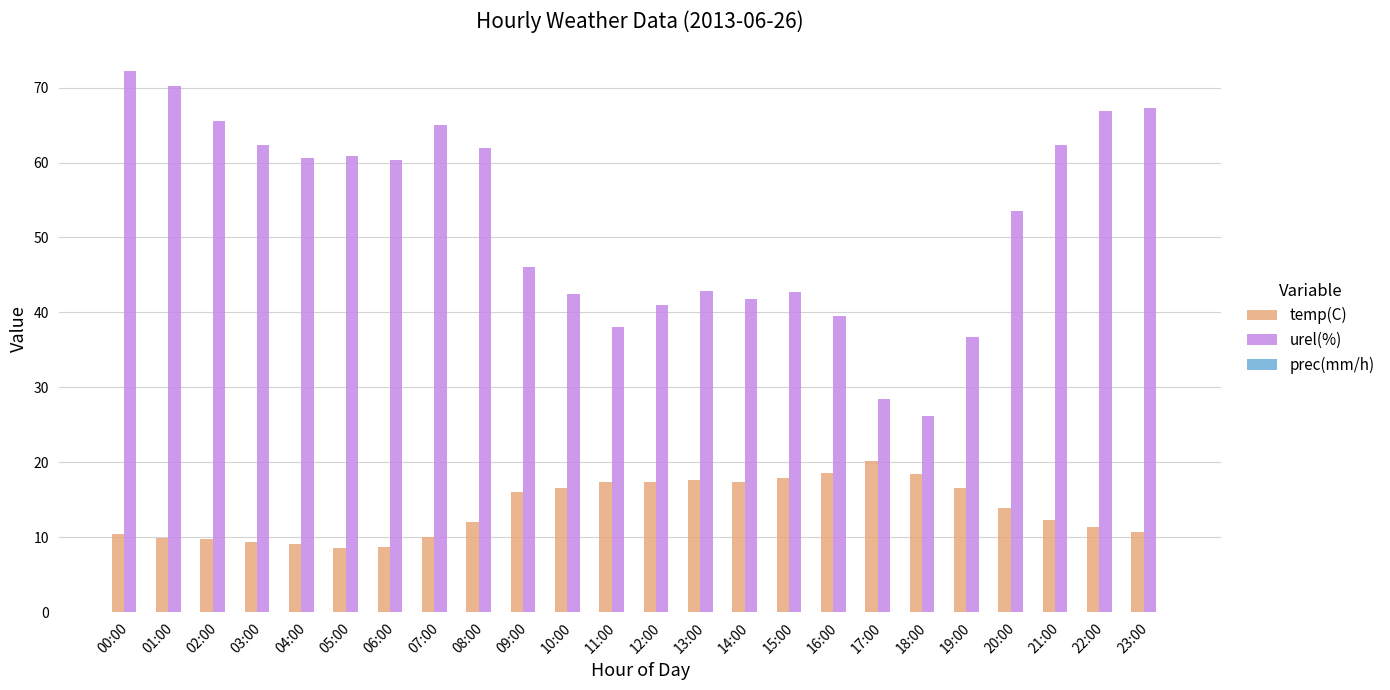

How many categories are shown in the chart?

24